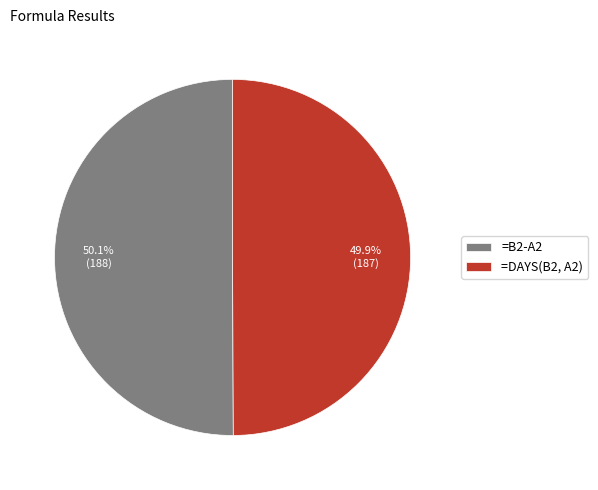

Count the number of slices in the pie.

2